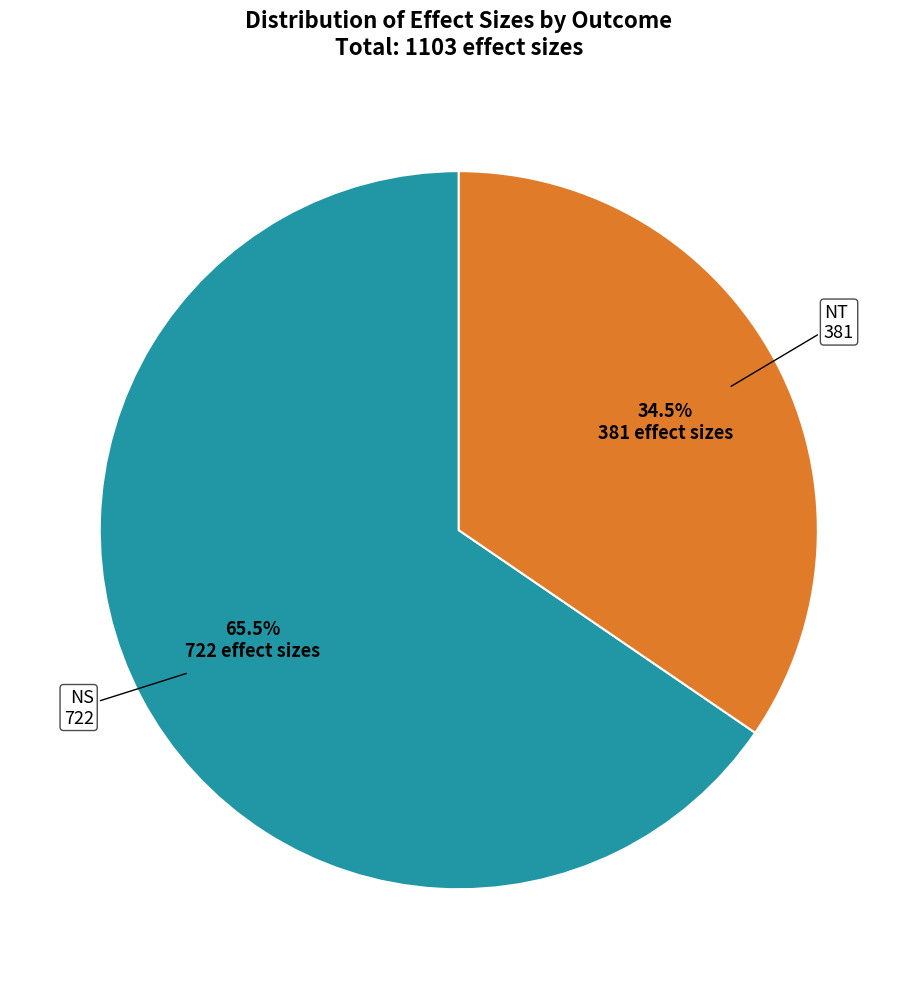

To the nearest percent, what is the difference between the largest and smallest slice percentages?

31%